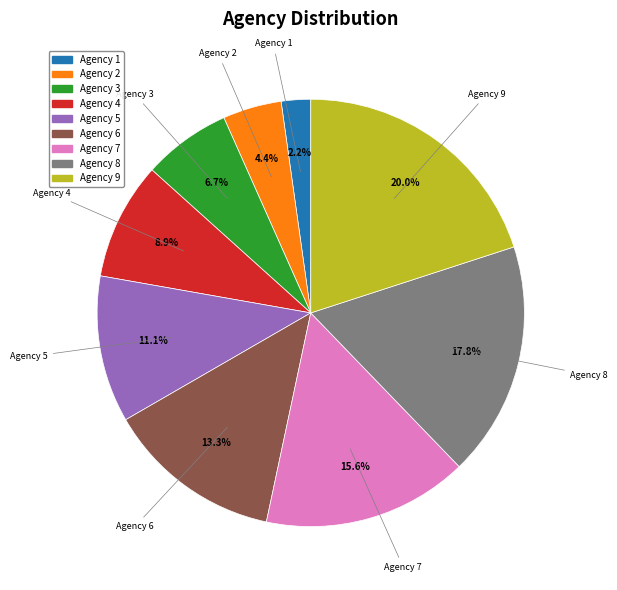

Does any single category account for the majority?

No